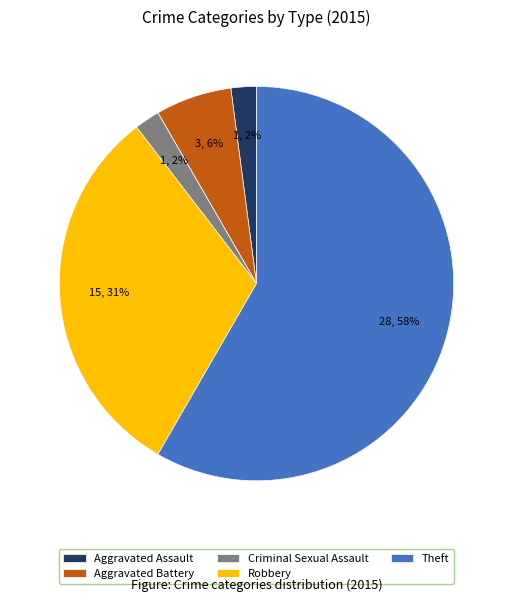

What is the largest slice in the pie chart?

Theft